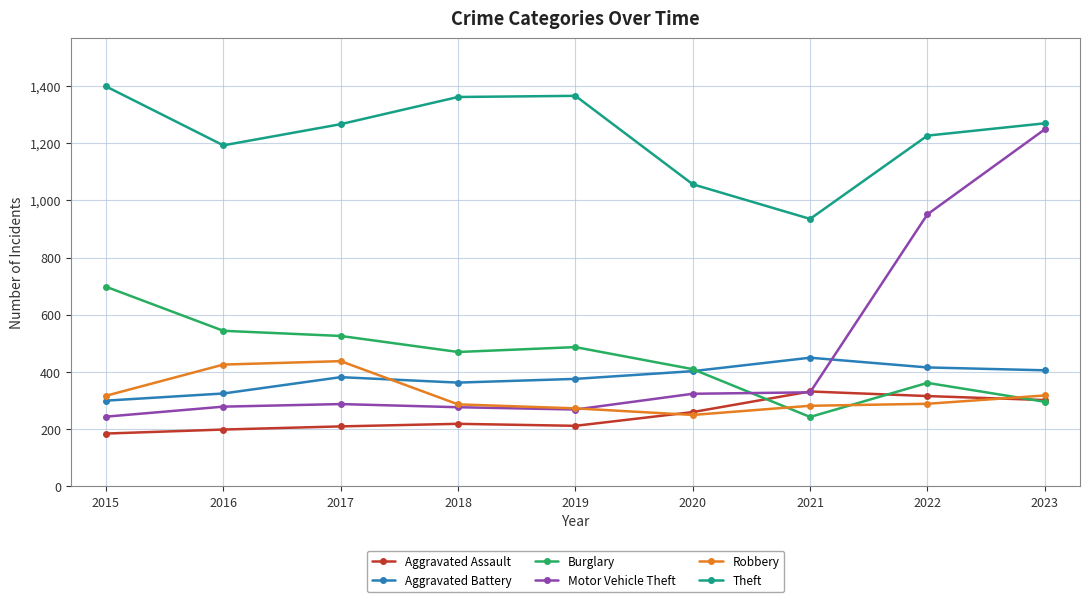

What is the difference between the Motor Vehicle Theft values at 2021 and 2022?

622